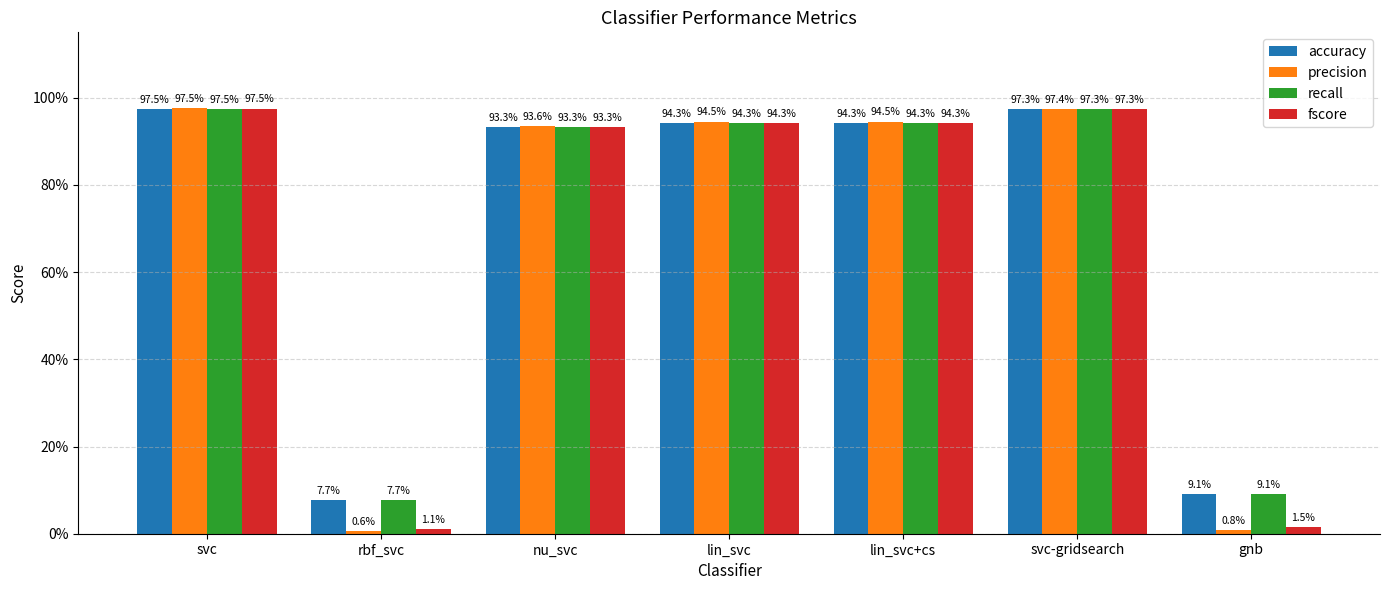

Which series changed the most between svc and lin_svc?

fscore